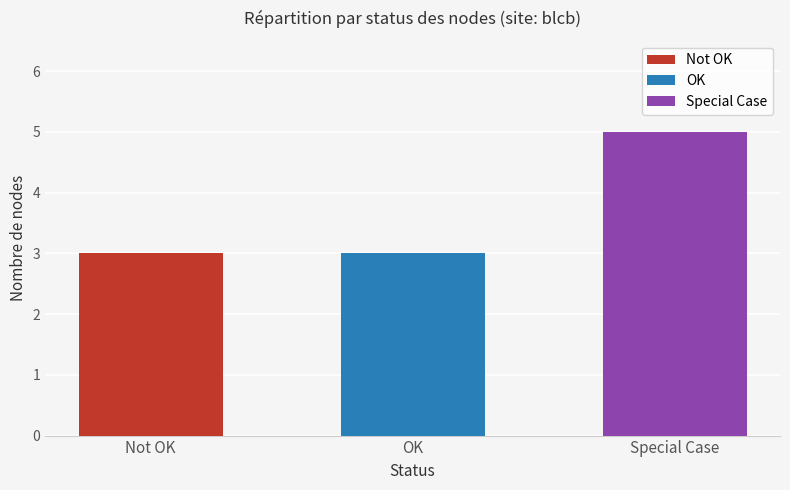

Reading left to right, extract all data points from this chart.

3	3	5